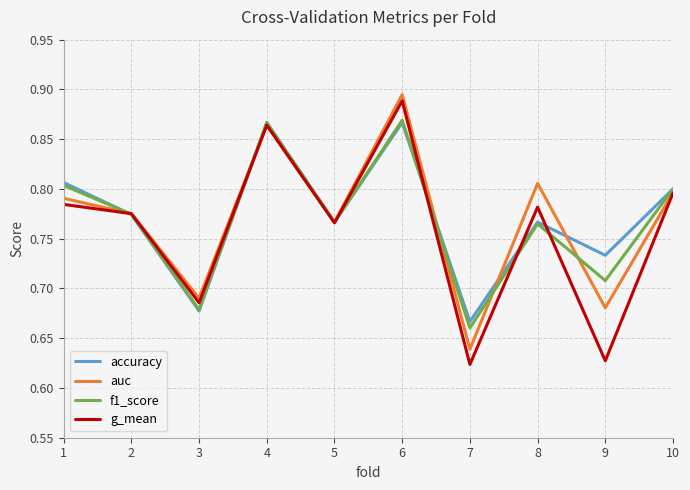

What is the sum of all g_mean values?

7.6